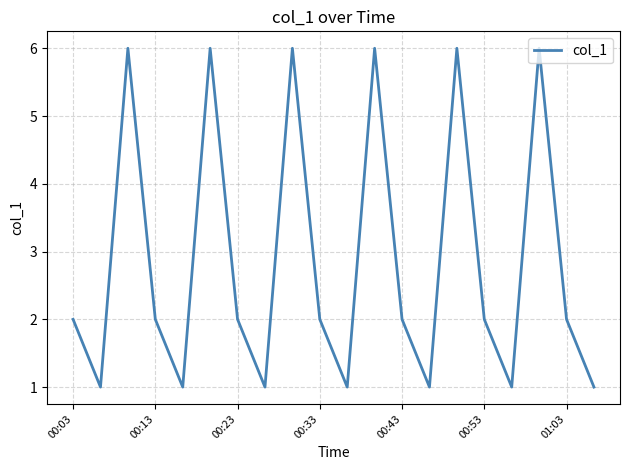

What is the difference between the maximum and minimum values?

5